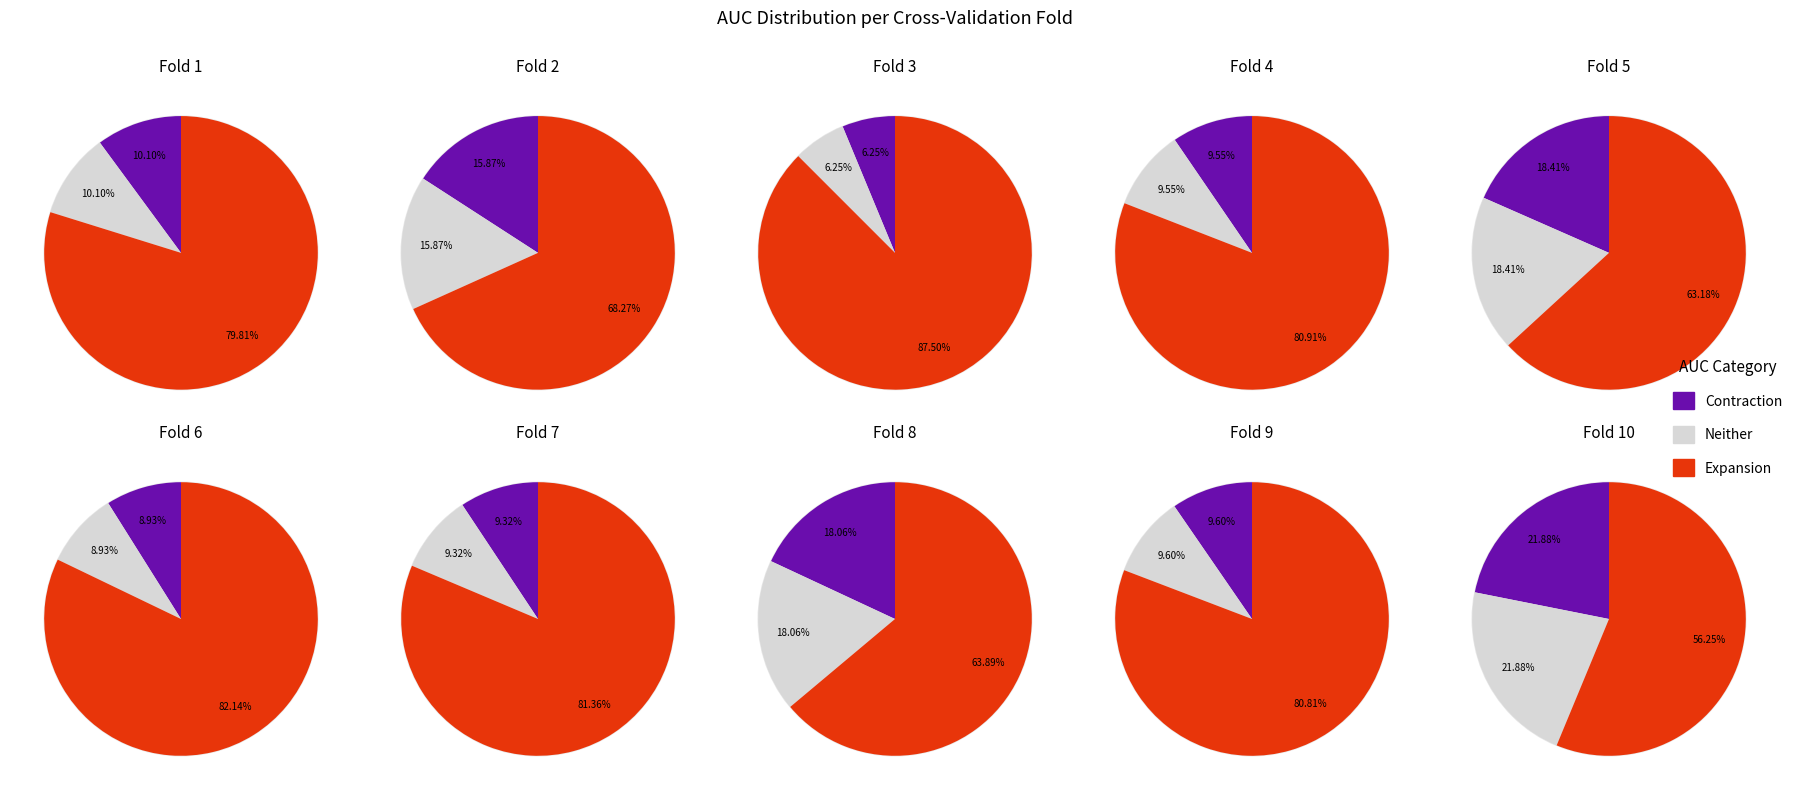

To the nearest percent, what portion does Fold 1 represent?

11%